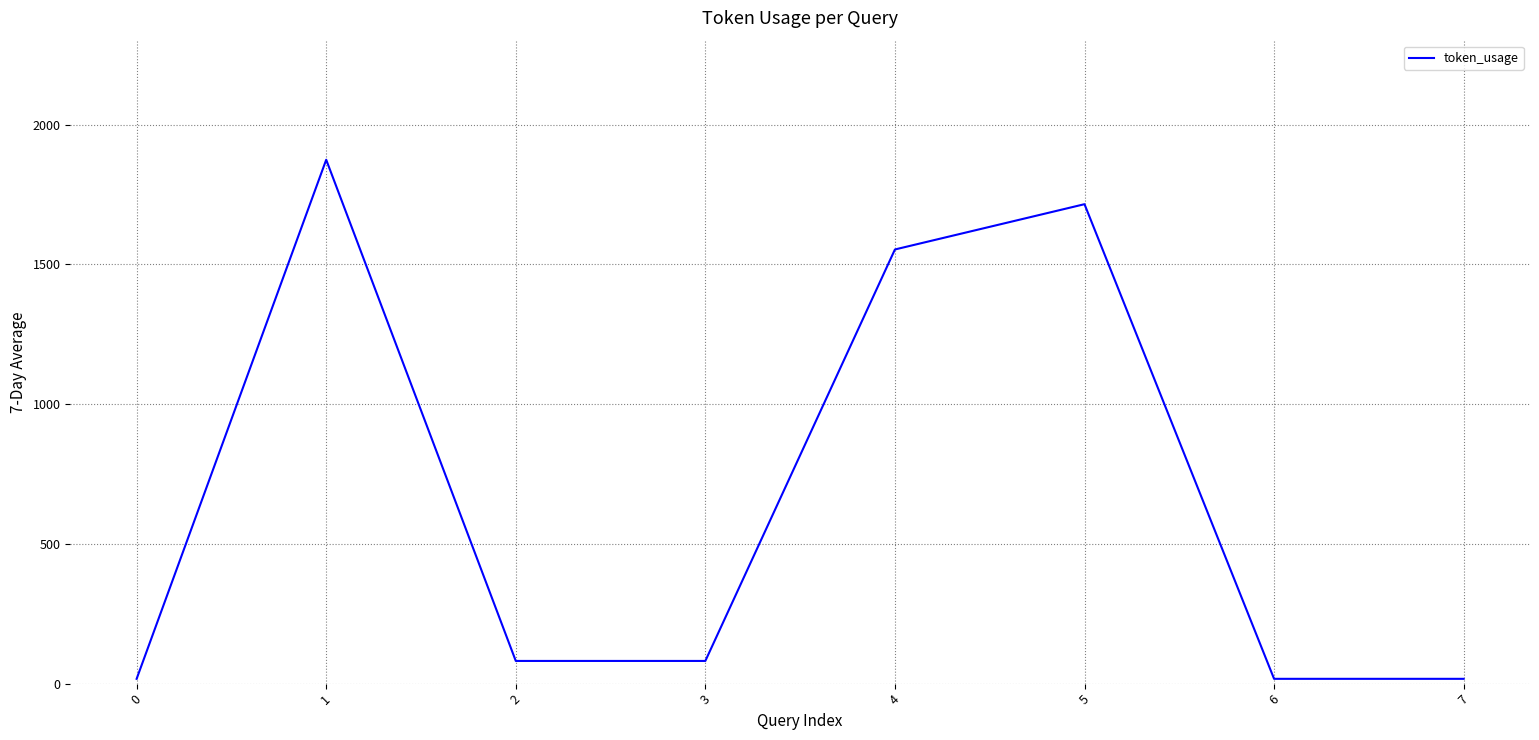

What is the average value?

669